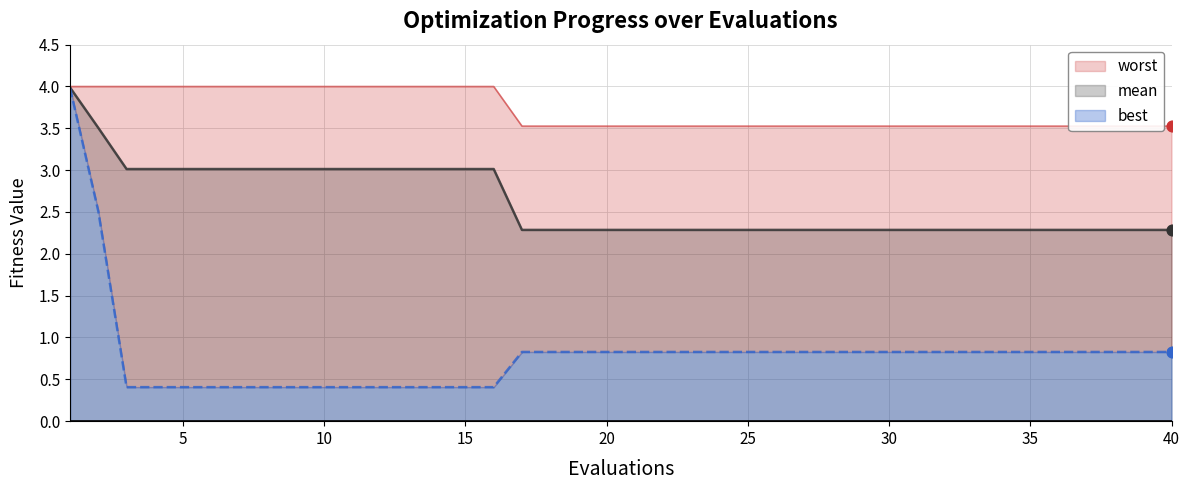

Which series has the largest total across all categories?

worst